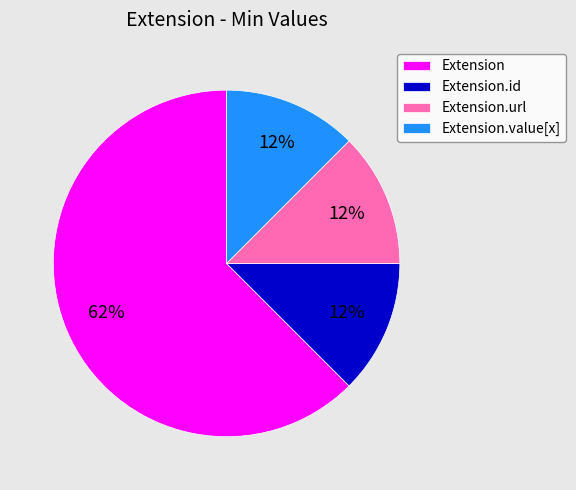

What is the ratio of the value at Extension.url to the value at Extension.id?

1.0